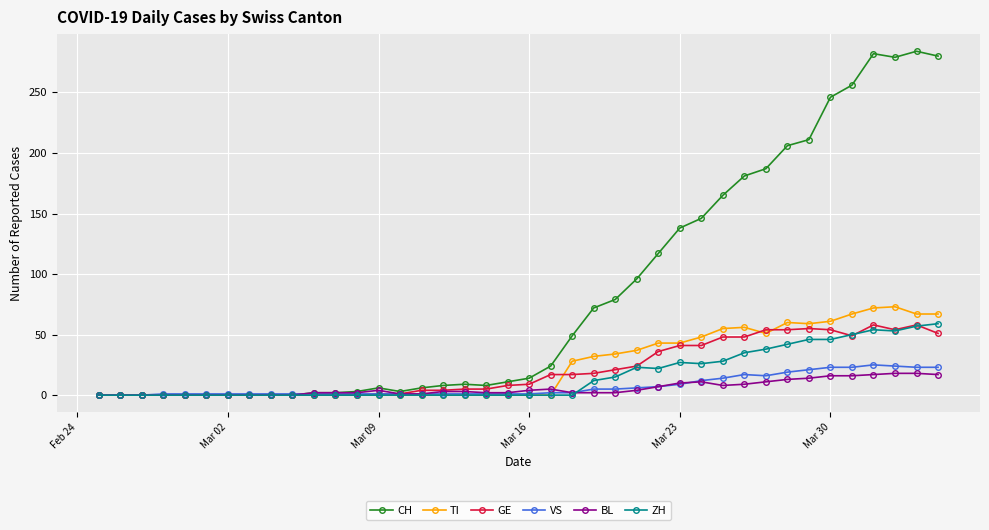

True or false: CH has more than 0 interior local peaks.

True